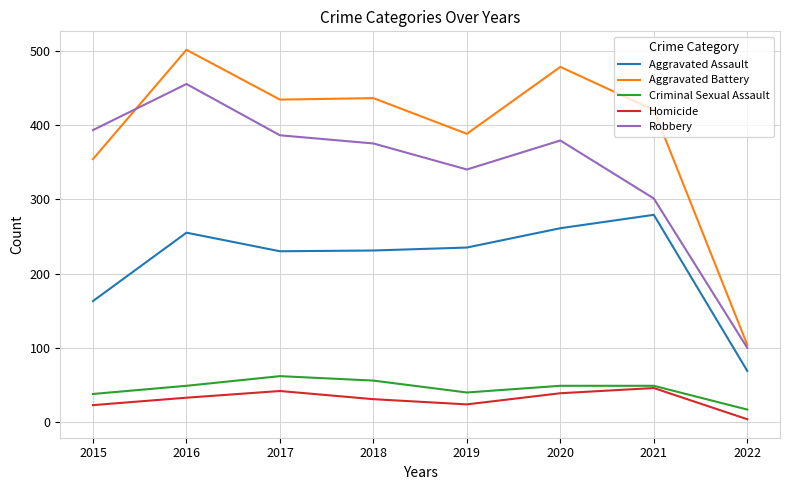

Does the chart have visible grid lines?

Yes